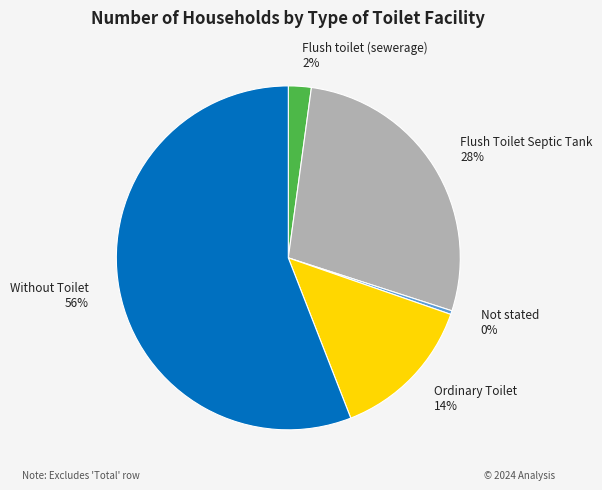

True or false: Flush Toilet Septic Tank accounts for 37% of the total.

False